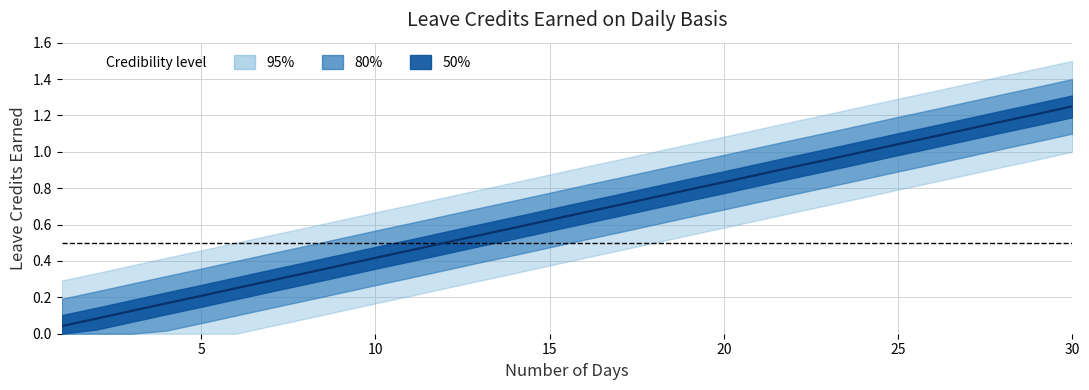

Reading left to right, extract all data points from this chart.

0.0	0.1	0.1	0.2	0.2	0.2	0.3	0.3	0.4	0.4	0.5	0.5	0.5	0.6	0.6	0.7	0.7	0.8	0.8	0.8	0.9	0.9	1.0	1.0	1.0	1.1	1.1	1.2	1.2	1.2